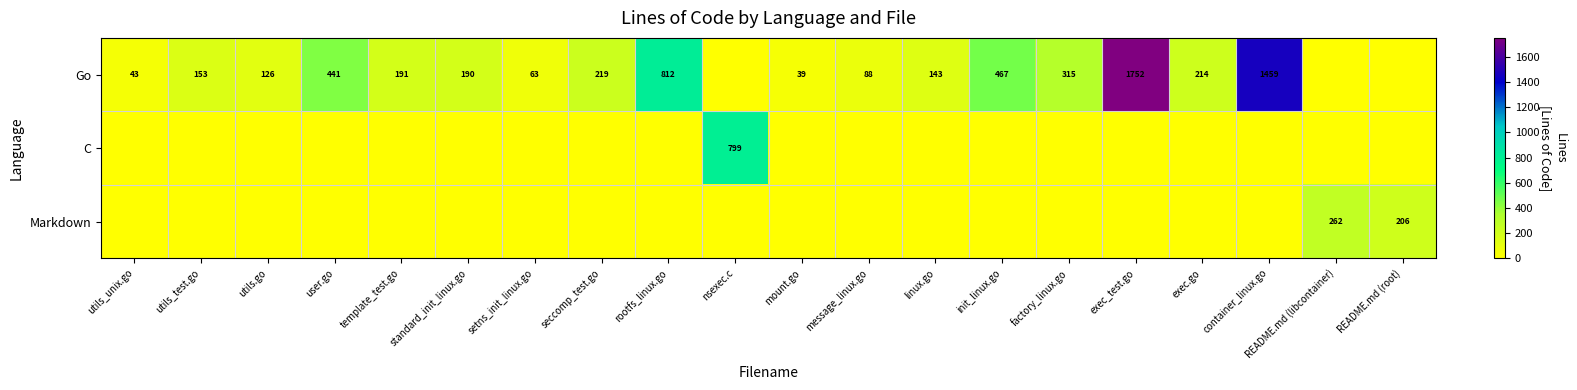

What is the difference between the Go values at mount.go and factory_linux.go?

276